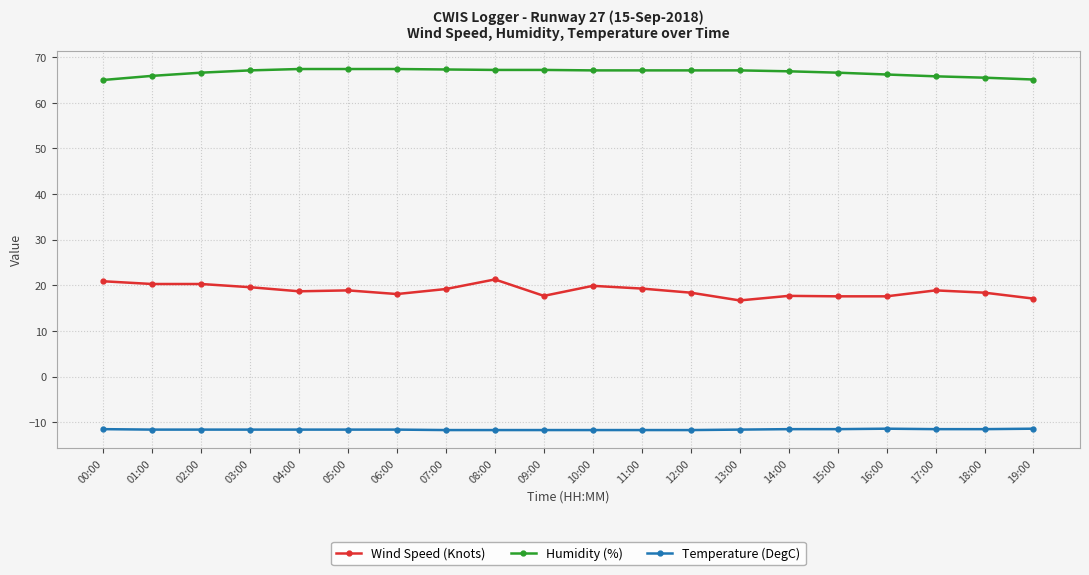

The Wind Speed (Knots) series shows 12.0 at 08:00. True or false?

False